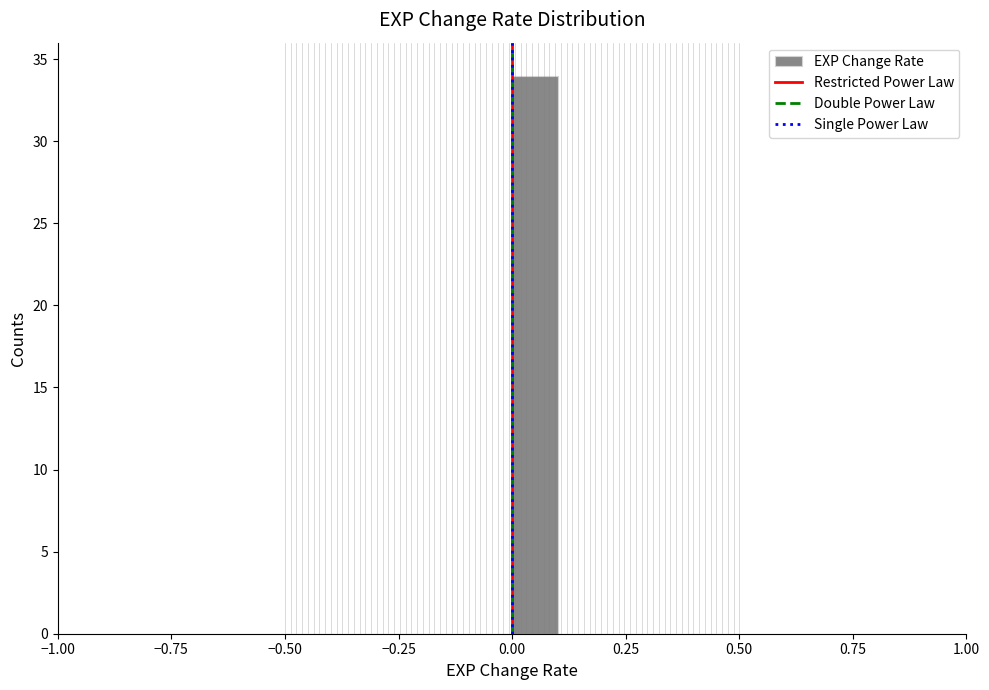

Around what value on the x-axis is the tallest bar? Give the approximate position of its centre, as read against the axis.

0.05